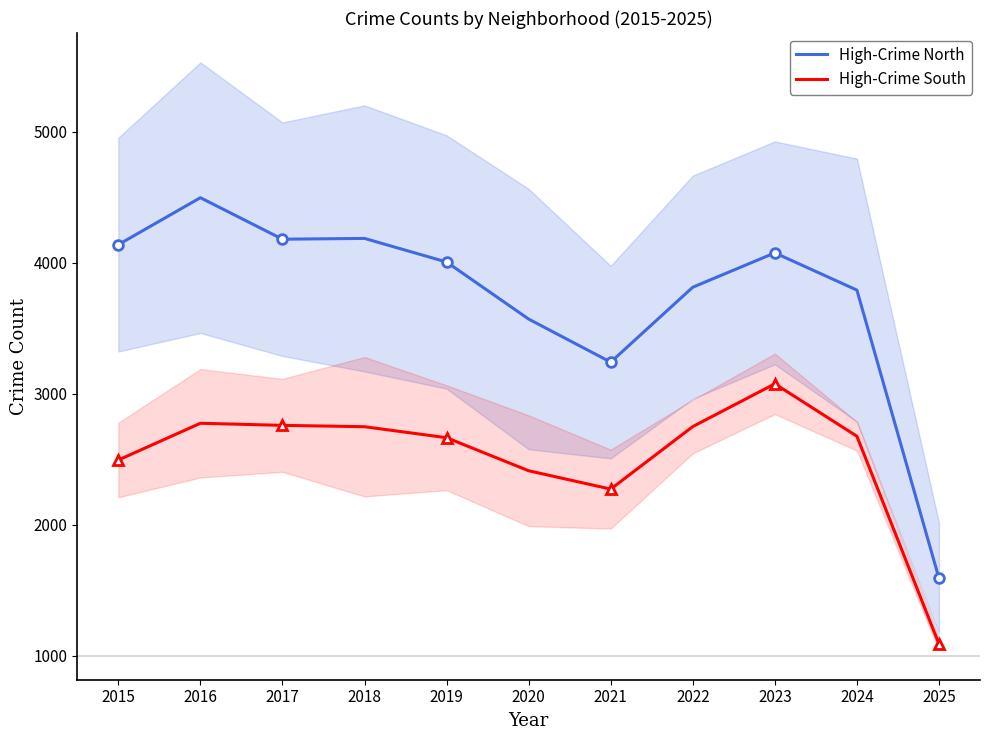

Rank the categories by High-Crime South value from lowest to highest.

2025, 2021, 2020, 2015, 2019, 2024, 2018, 2022, 2017, 2016, 2023